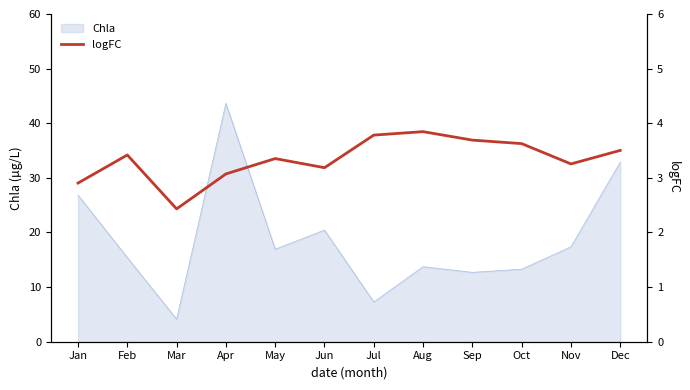

The value at Dec is 3.5. True or false?

True